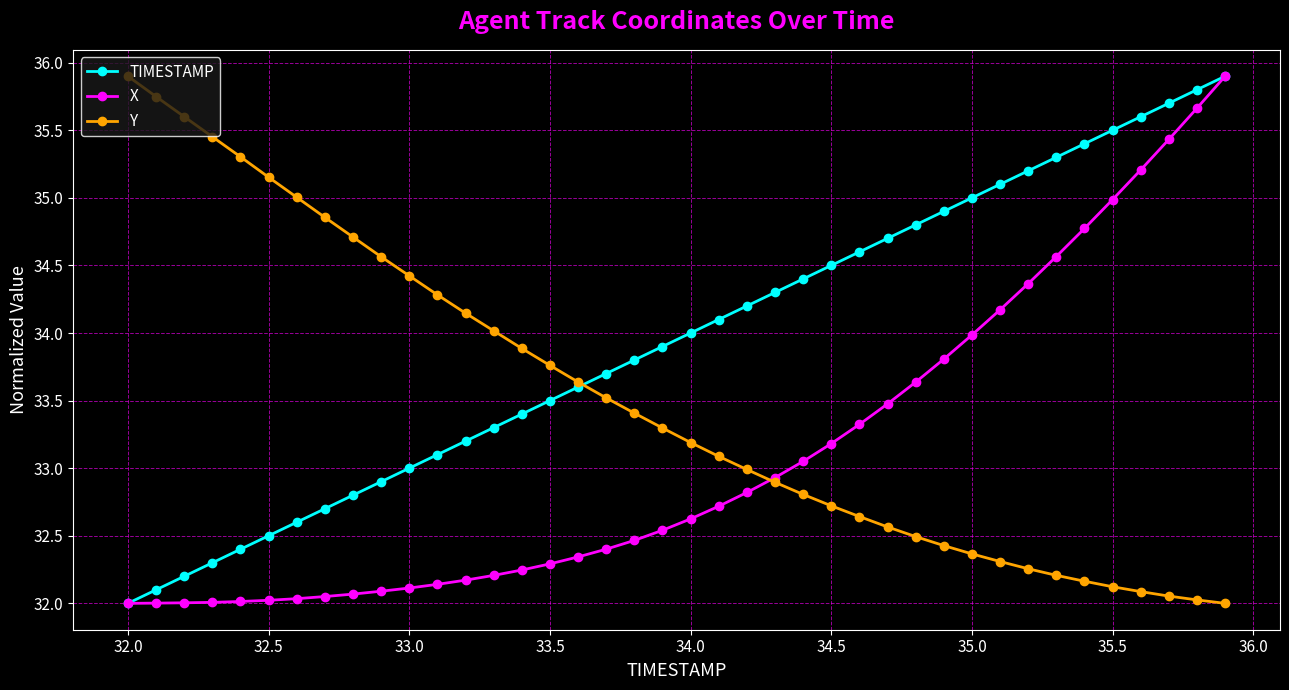

What is the sum of all X values?

1323.8